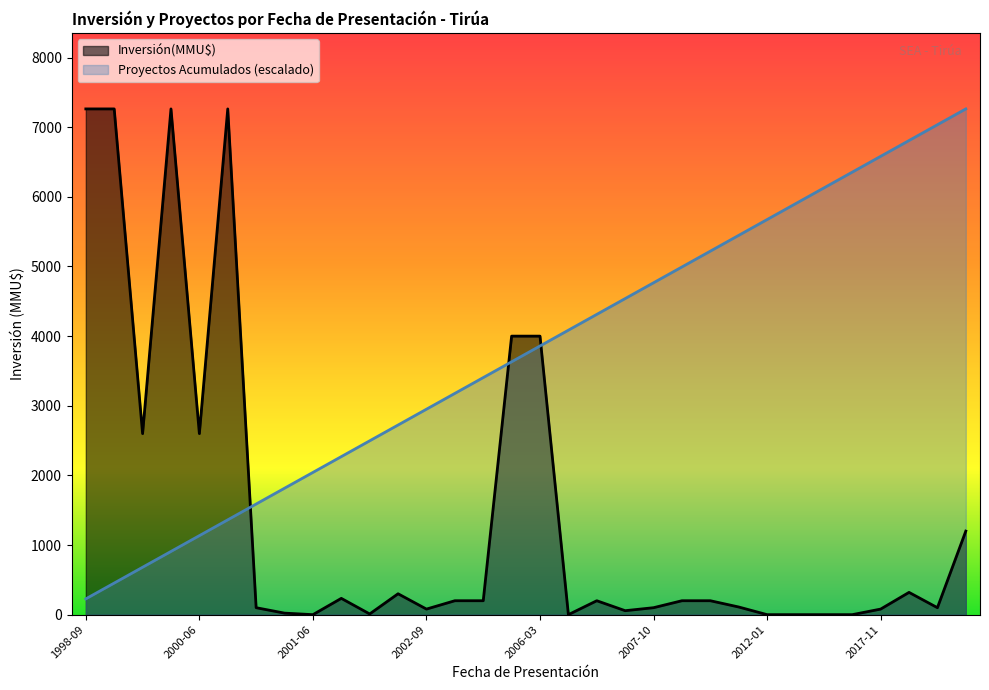

Which series has the largest total across all categories?

Proyectos Acumulados (escalado)